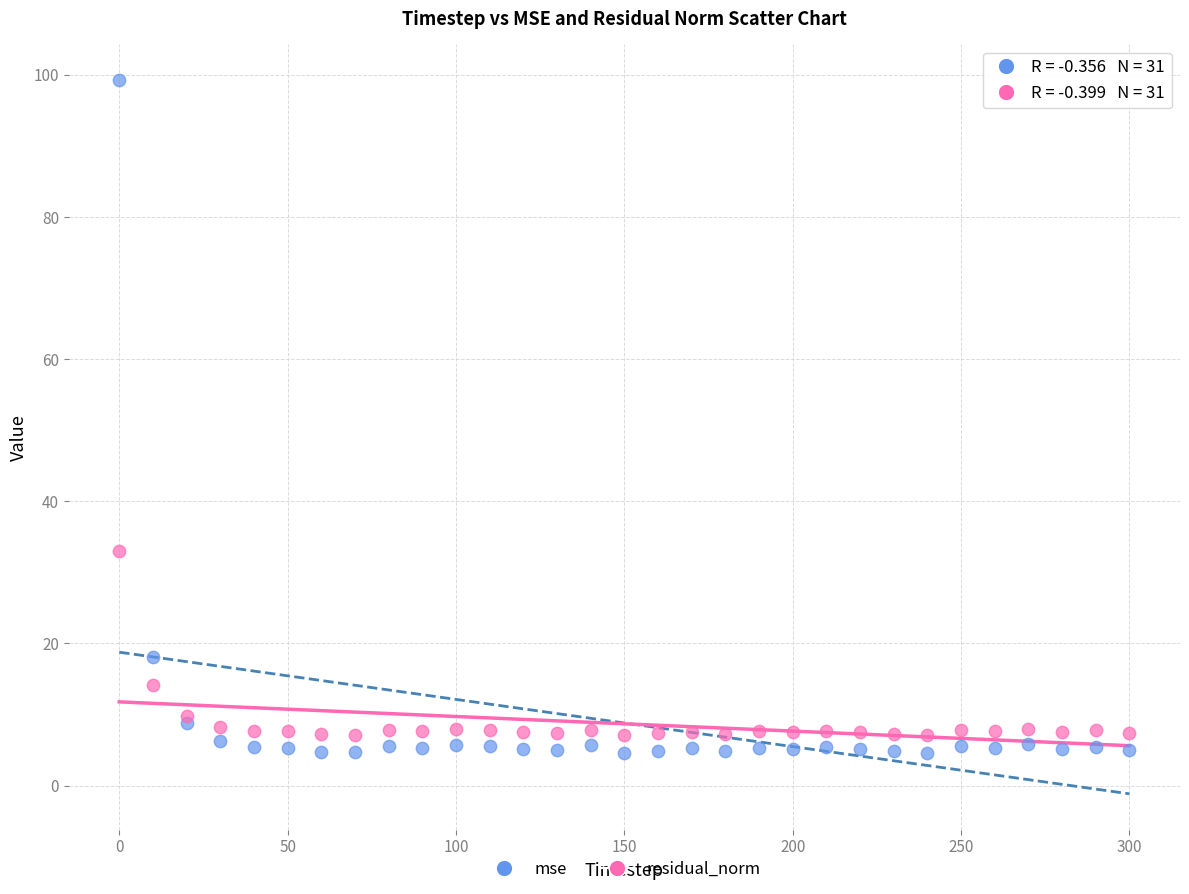

In the mse series, what Y value is closest to 51?

18.0